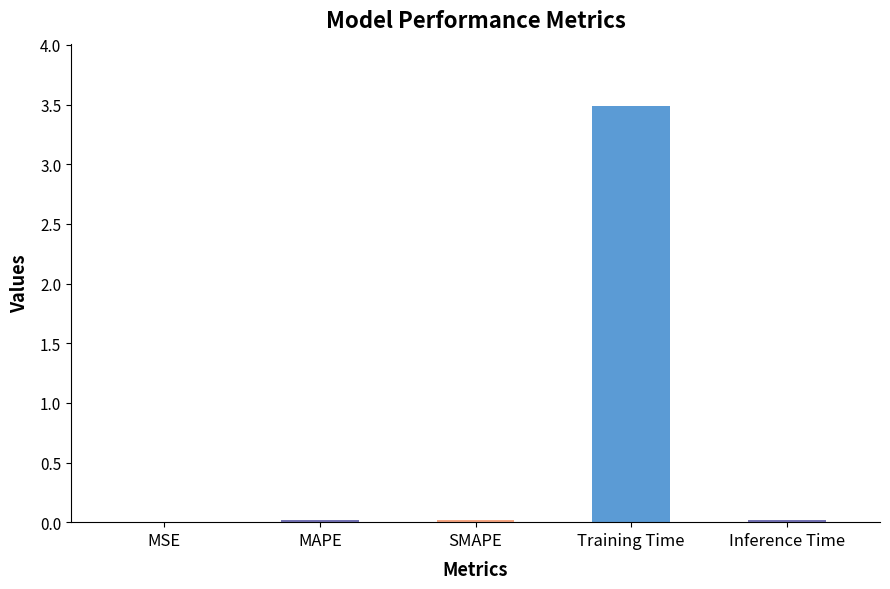

The value at Training Time is 3.5. True or false?

True